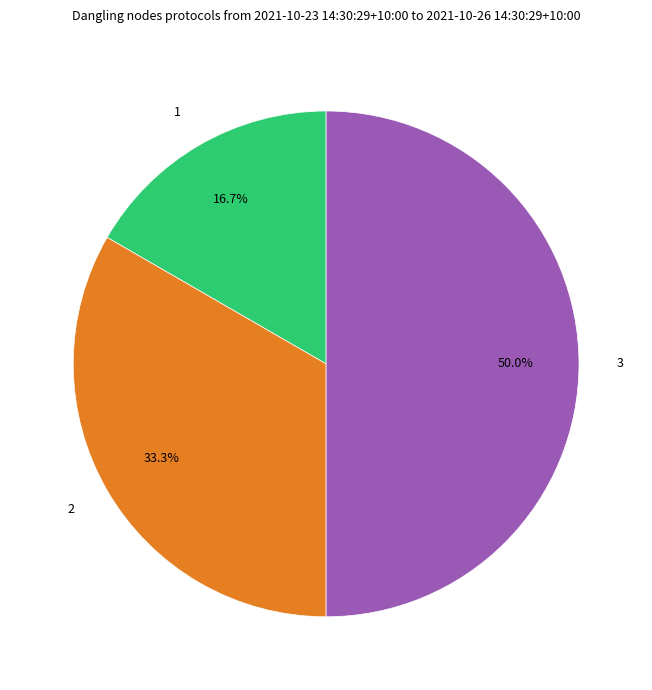

Rank the categories by value from highest to lowest.

3, 2, 1